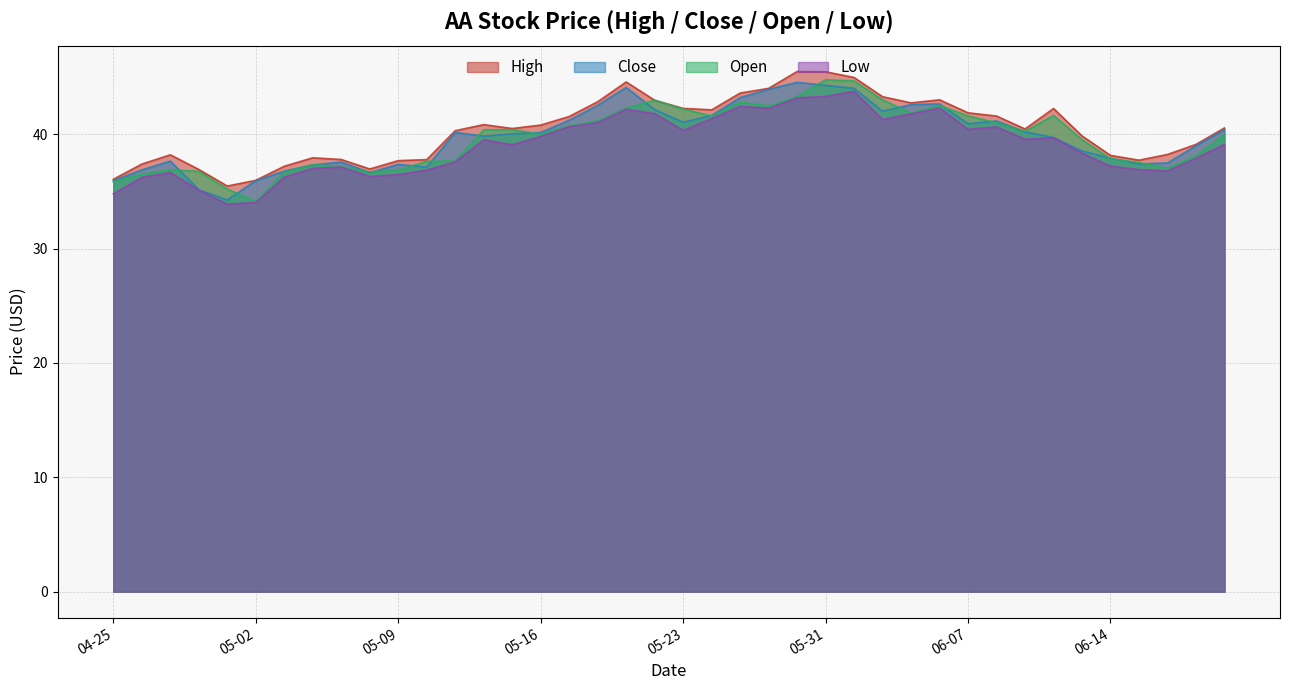

What is the minimum value shown in the chart?

33.9